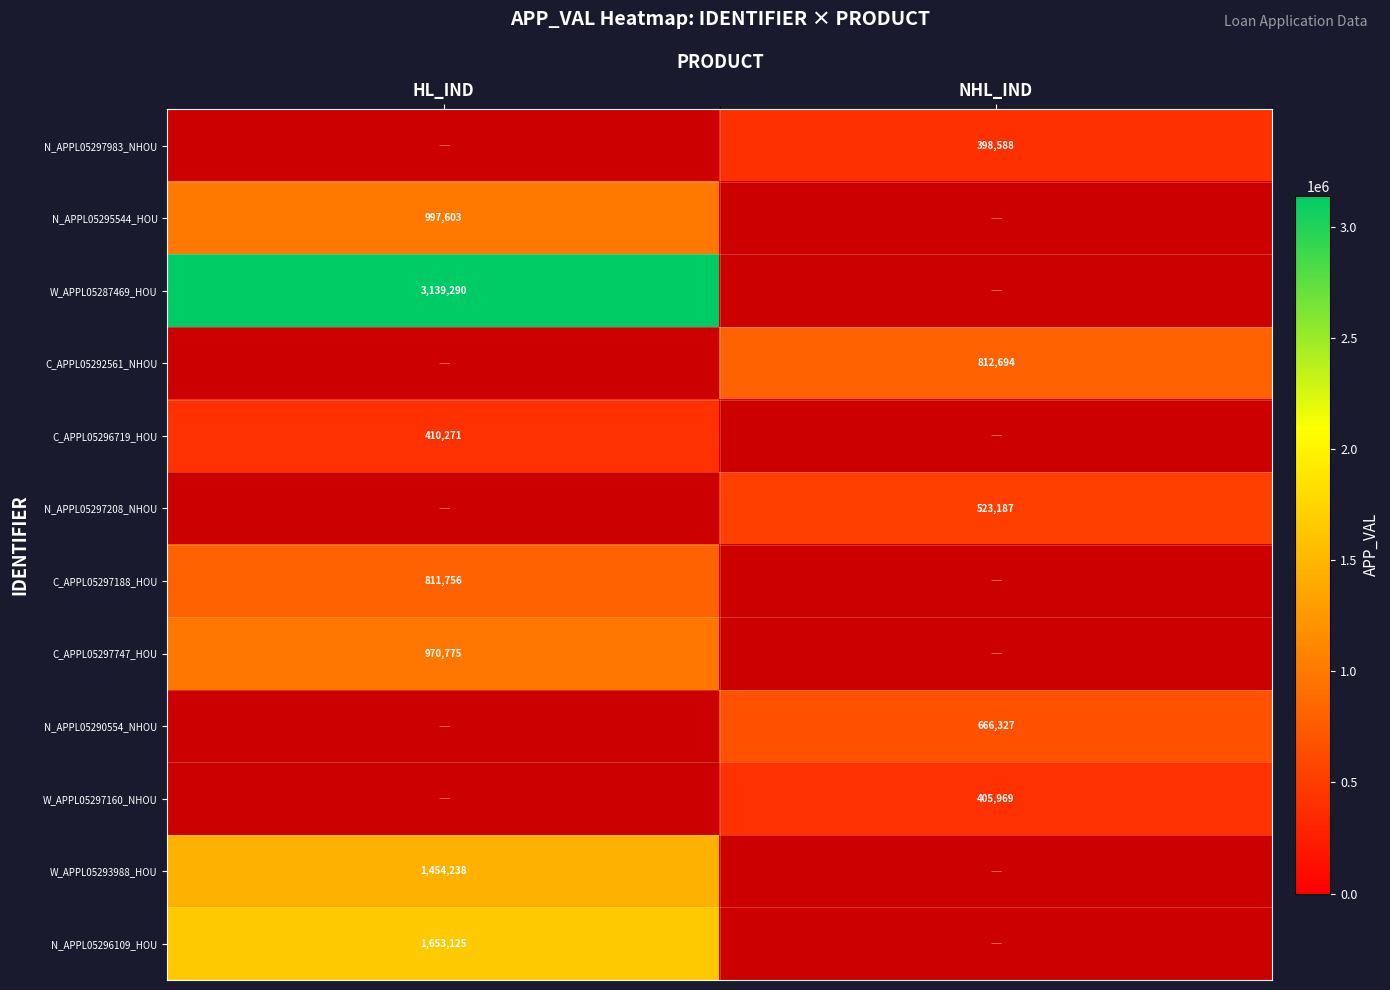

Count the number of categories in the chart.

2